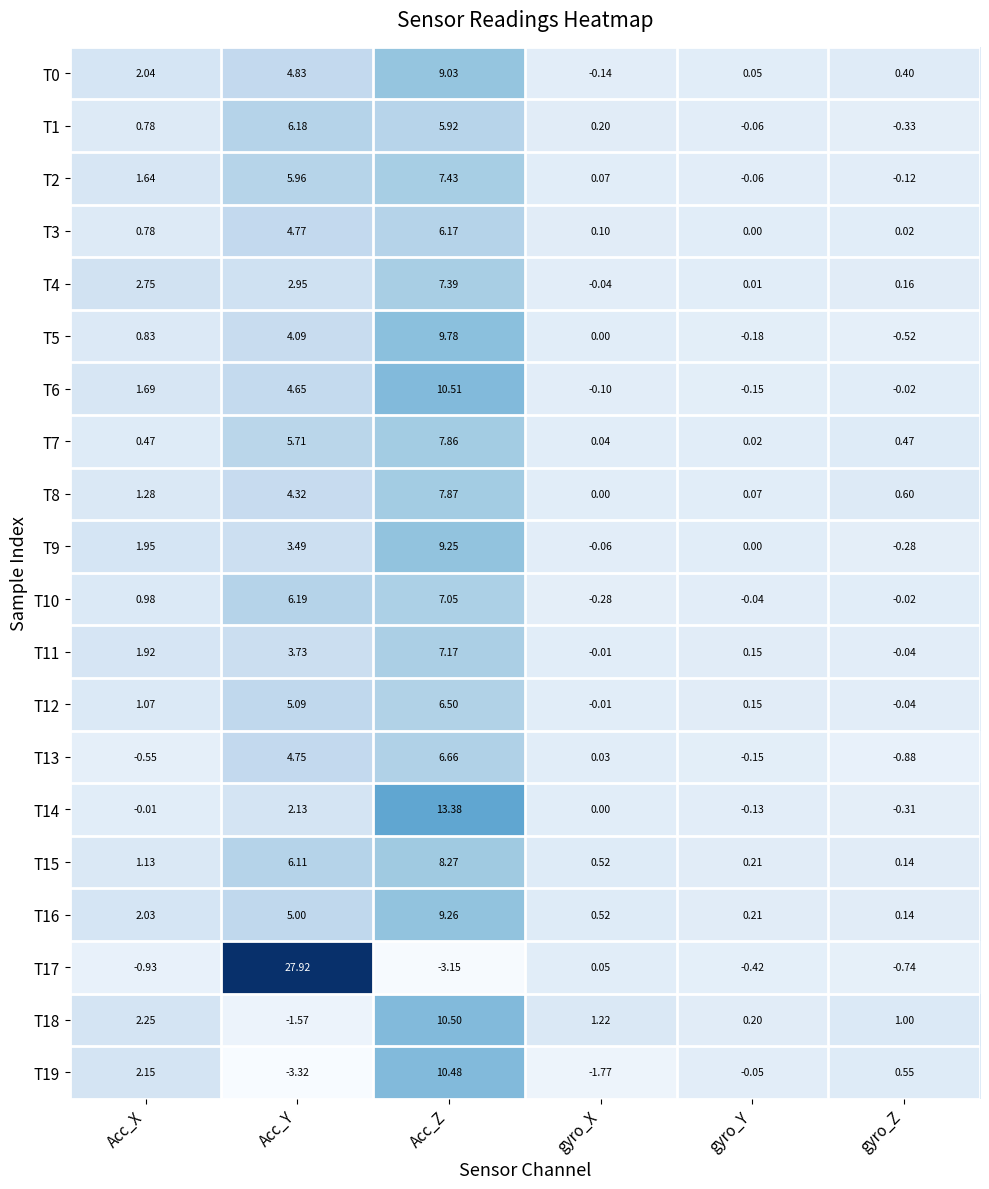

How many data points in T13 are above 0?

3